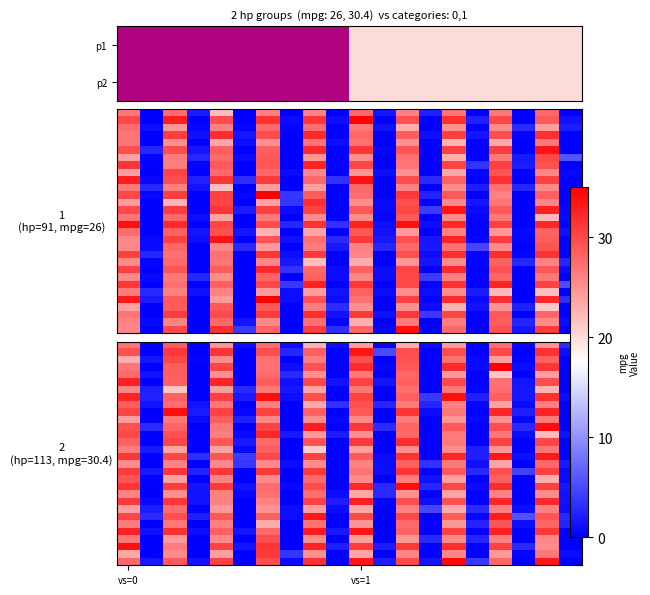

At which category is the sum across all series the highest?

vs=0